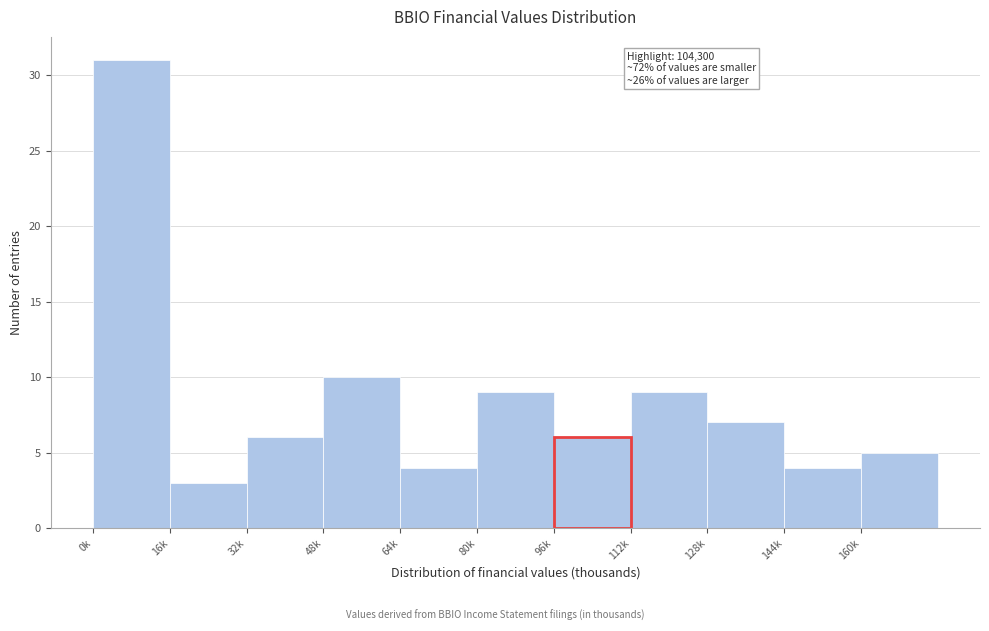

Reading left to right, transcribe all the data shown in this chart.

31	3	6	10	4	9	6	9	7	4	5